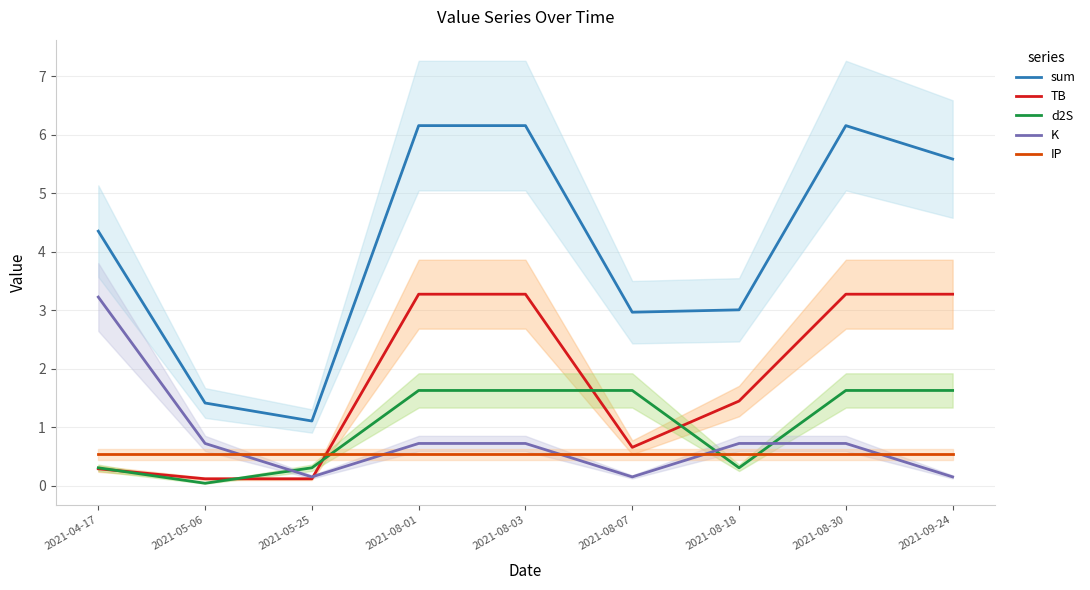

Where is TB nearest to the value 1?

2021-08-07